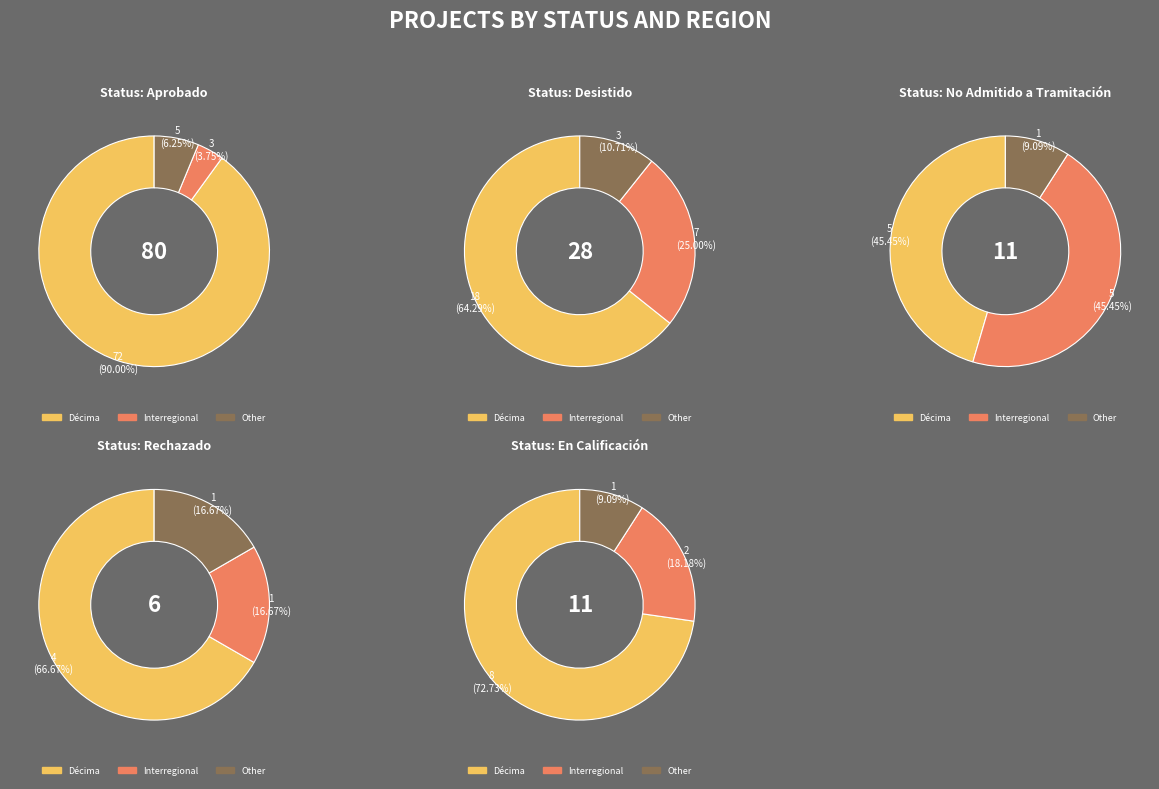

What percentage is the Décima slice, to the nearest percent?

73%